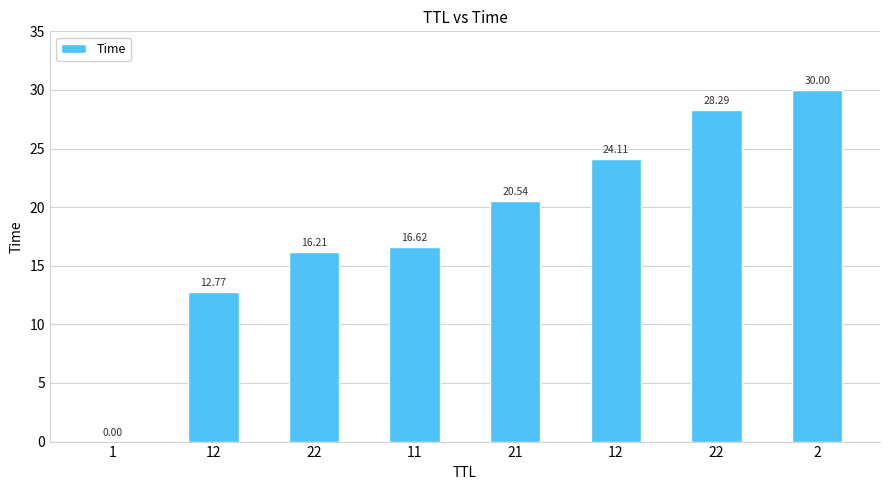

What is the change in value from 11 to 2?

+13.4